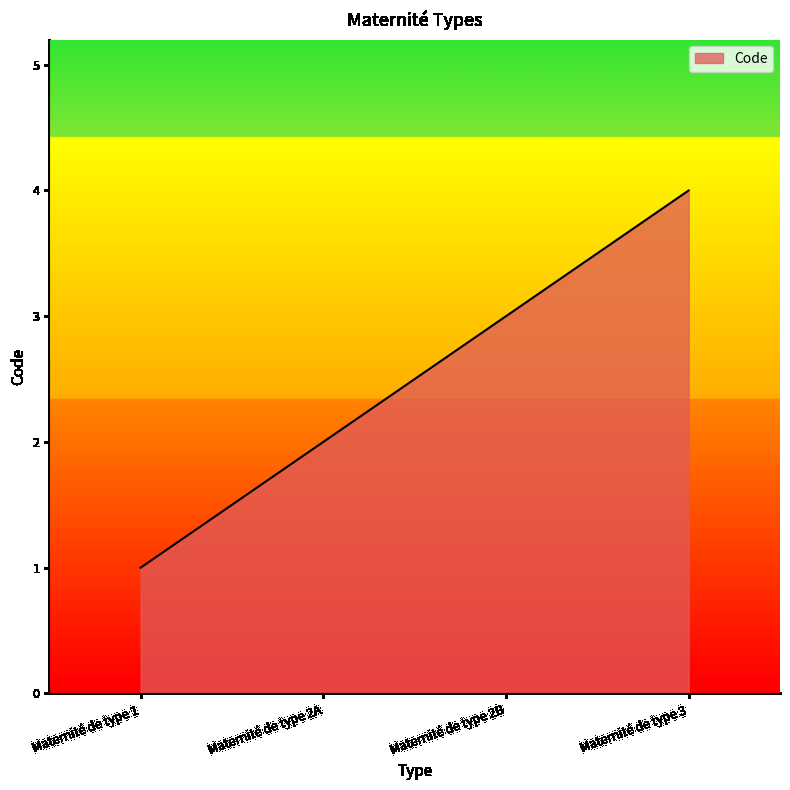

List the labels in order of value, largest first.

Maternité de type 3, Maternité de type 2B, Maternité de type 2A, Maternité de type 1